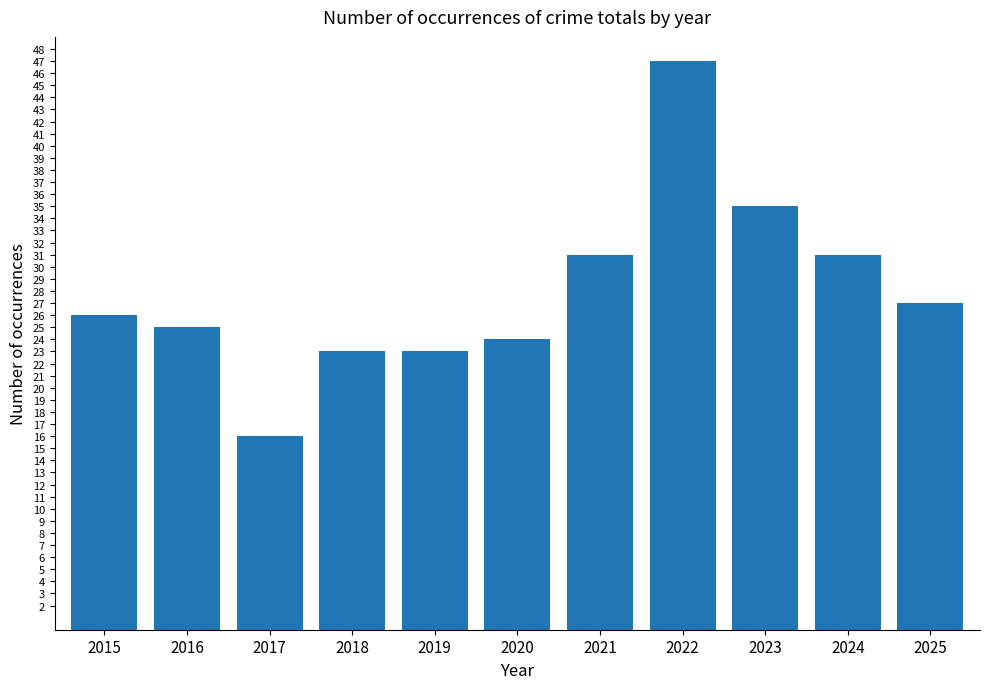

What is the difference between the maximum and minimum values?

31